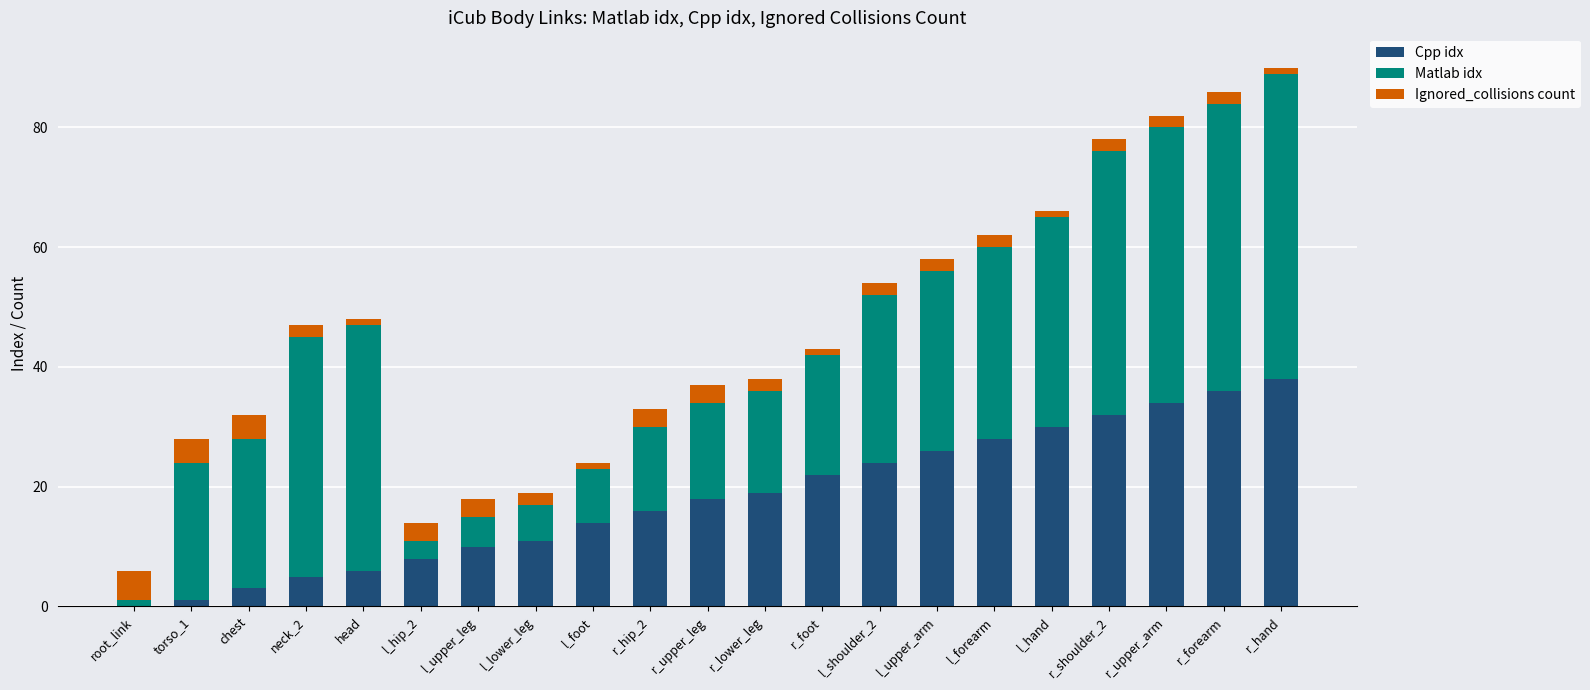

What is the sum of all Cpp idx values?

381